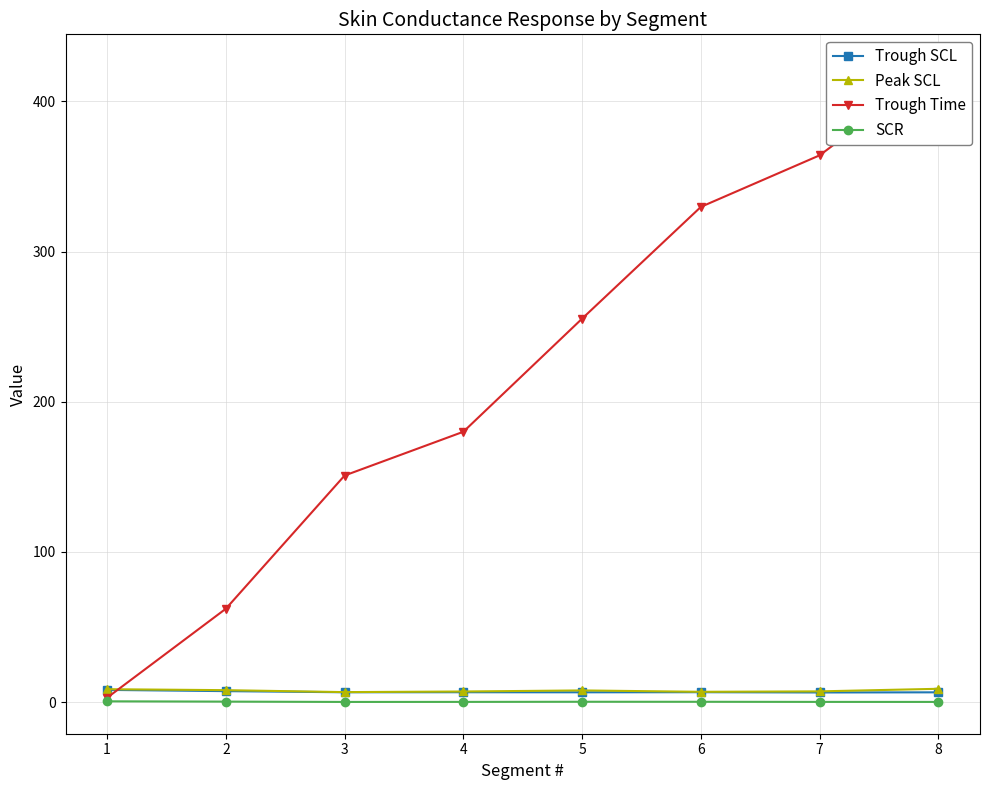

What is the average value of the SCR series?

0.2